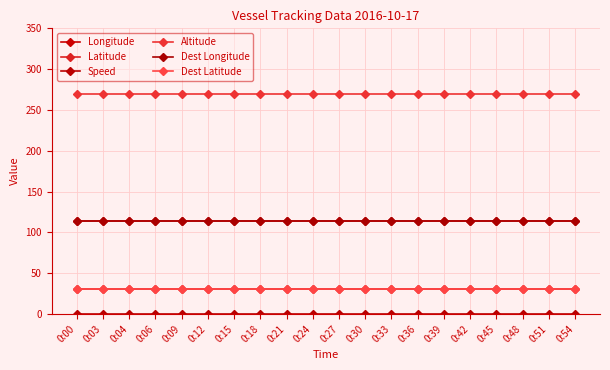

Reading left to right, what are all the values shown in this chart?

Longitude: 114.5	114.5	114.5	114.5	114.5	114.5	114.5	114.5	114.5	114.5	114.5	114.5	114.5	114.5	114.5	114.5	114.5	114.5	114.5	114.5
Latitude: 30.7	30.7	30.7	30.7	30.7	30.7	30.7	30.7	30.7	30.7	30.7	30.7	30.7	30.7	30.7	30.7	30.7	30.7	30.7	30.7
Speed: 0.0	0.0	0.0	0.0	0.0	0.0	0.0	0.0	0.0	0.0	0.0	0.0	0.0	0.0	0.0	0.0	0.0	0.0	0.0	0.0
Altitude: 269.1	269.1	269.1	269.1	269.1	269.1	269.1	269.1	269.1	269.1	269.1	269.1	269.1	269.1	269.1	269.1	269.1	269.1	269.1	269.1
Dest Longitude: 114.5	114.5	114.5	114.5	114.5	114.5	114.5	114.5	114.5	114.5	114.5	114.5	114.5	114.5	114.5	114.5	114.5	114.5	114.5	114.5
Dest Latitude: 30.7	30.7	30.7	30.7	30.7	30.7	30.7	30.7	30.7	30.7	30.7	30.7	30.7	30.7	30.7	30.7	30.7	30.7	30.7	30.7